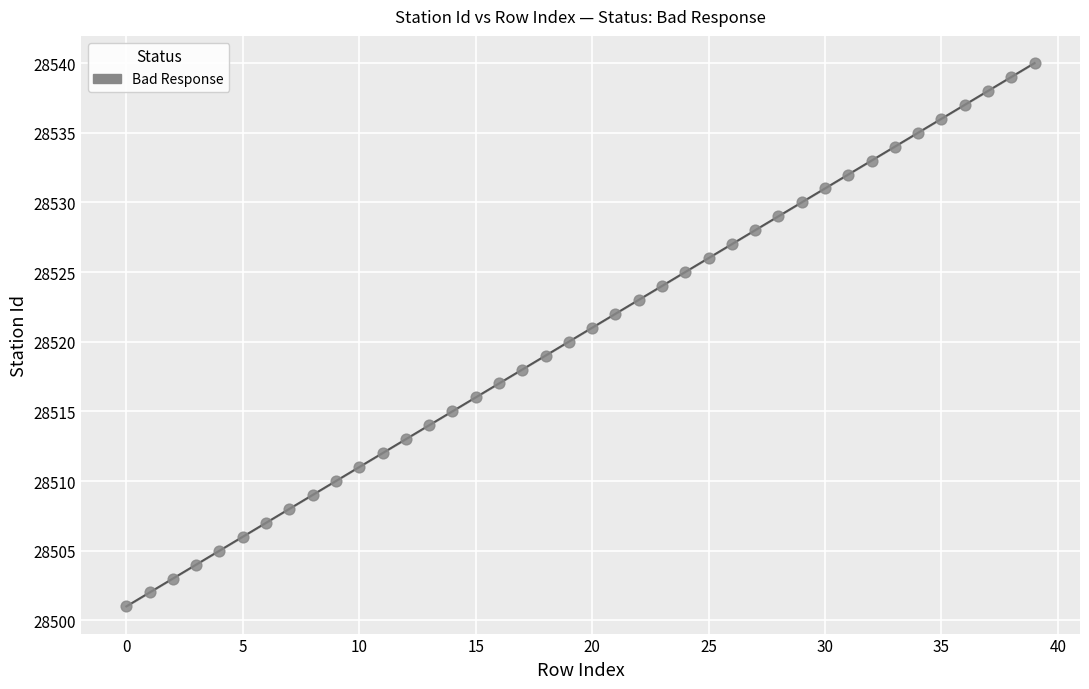

What is the range of Y values (max minus min)?

39